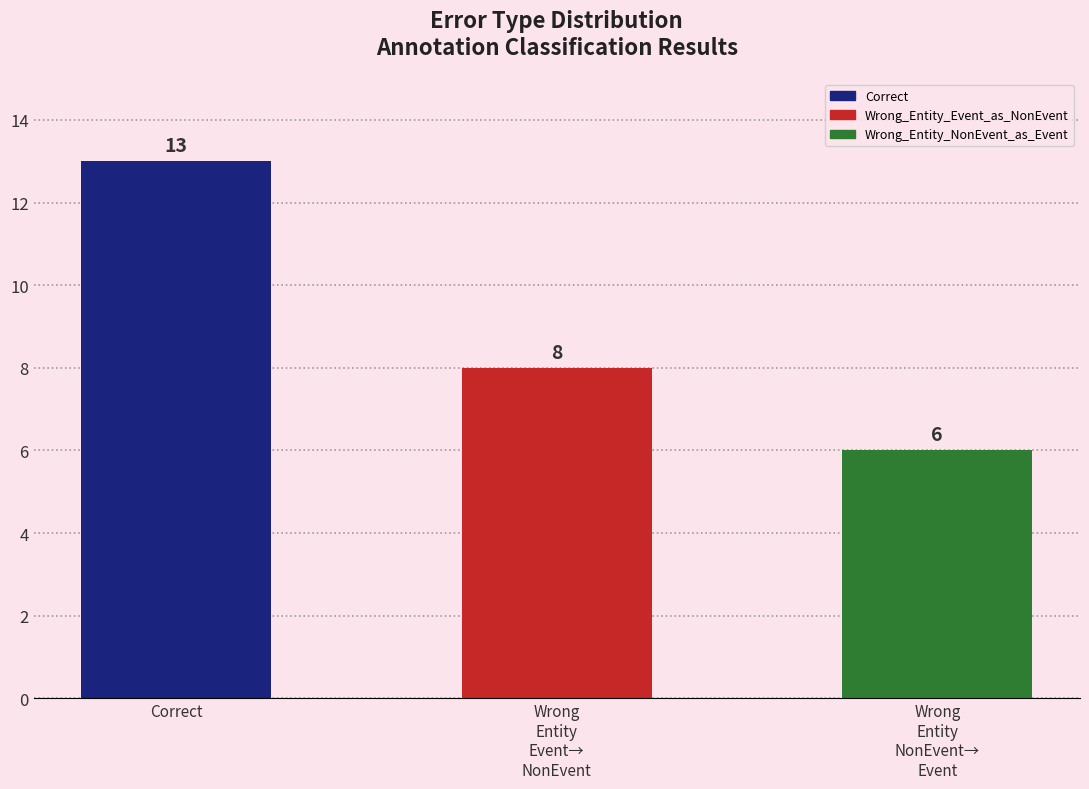

Count the values in the range 6 to 13.

3